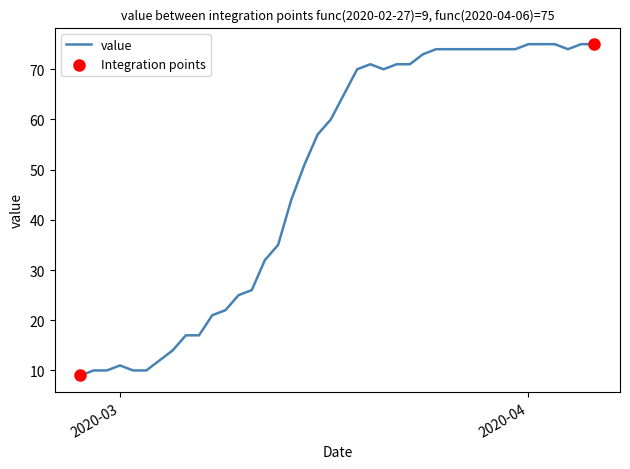

What is the difference between the maximum and minimum values?

66